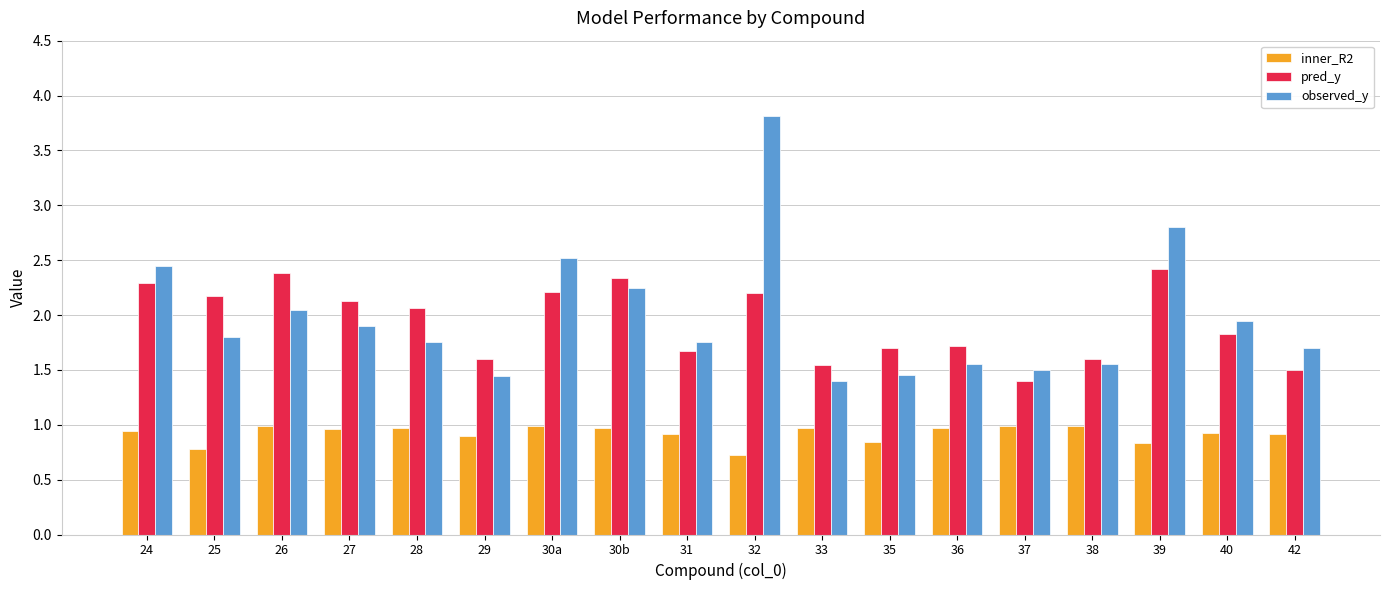

What is the sum of all inner_R2 values?

16.6